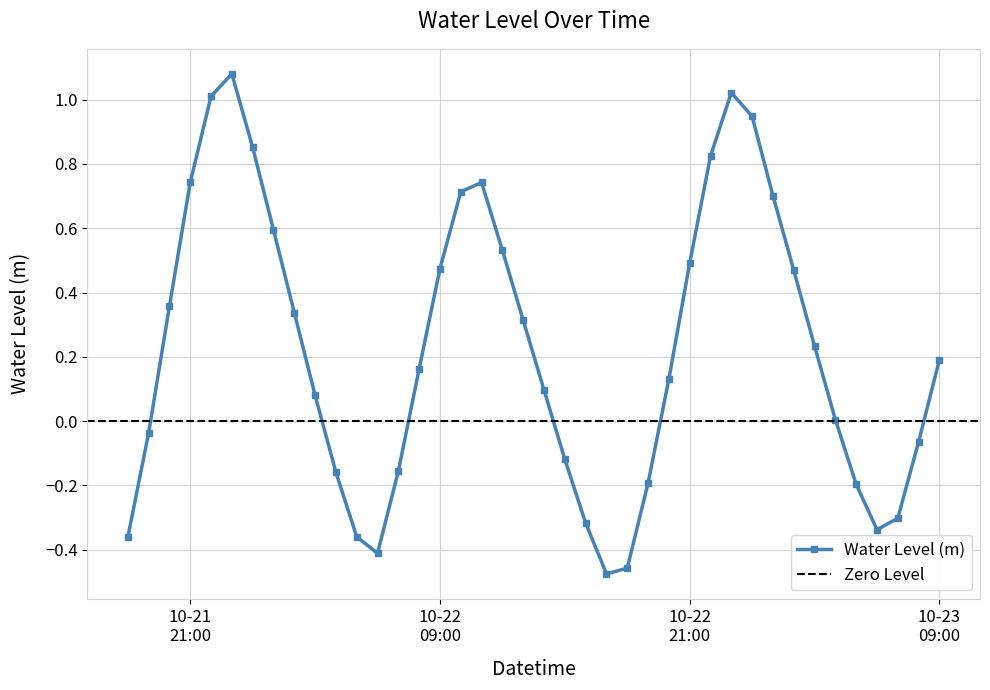

How many points are lower than both their immediate neighbors (excluding endpoints)?

3